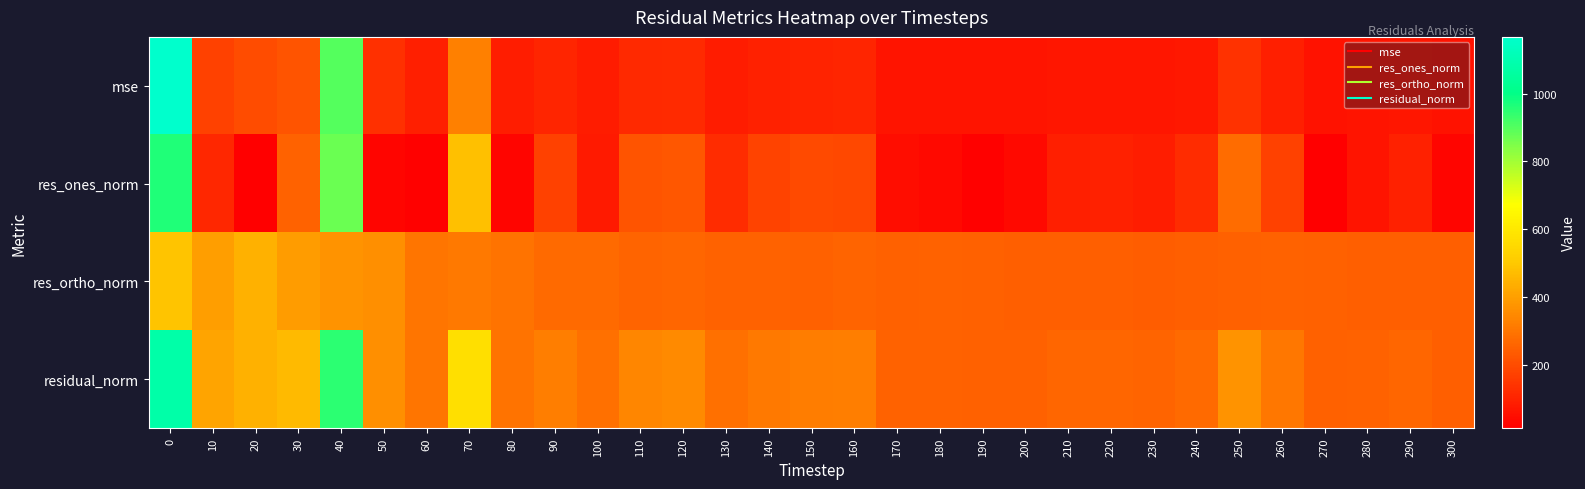

Reading left to right, transcribe all the data shown in this chart.

row_0: 1167.1	170.3	197.8	218.4	897.2	132.0	89.4	324.9	86.6	102.8	80.1	114.7	120.2	80.3	95.6	100.8	103.9	65.4	64.7	62.1	62.3	68.0	68.5	66.6	74.0	137.8	92.9	61.8	64.3	68.2	59.9
row_1: 963.7	107.4	12.3	252.3	871.8	27.6	18.8	480.2	26.0	171.9	77.0	218.0	227.8	123.2	178.5	194.3	191.2	47.4	37.9	17.4	39.3	92.3	94.9	88.8	122.2	275.4	170.2	13.9	65.7	95.2	26.5
row_2: 488.3	398.4	444.6	393.4	370.4	362.2	298.5	307.2	293.0	270.6	272.3	259.1	261.5	255.2	252.4	251.1	259.5	251.3	251.5	248.7	246.5	243.9	244.0	242.3	243.1	248.9	252.9	248.2	244.9	243.3	243.2
row_3: 1080.3	412.7	444.8	467.3	947.2	363.3	299.0	570.0	294.2	320.6	283.0	338.6	346.8	283.4	309.1	317.5	322.3	255.8	254.4	249.3	249.6	260.7	261.8	258.1	272.1	371.2	304.8	248.6	253.6	261.2	244.6